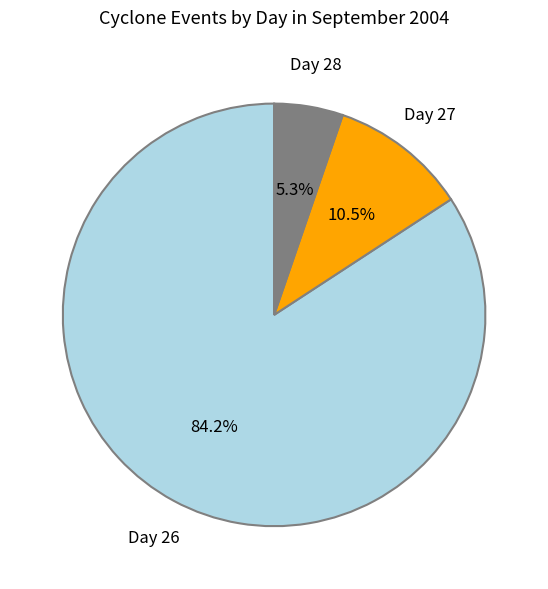

Does any single category account for the majority?

Yes